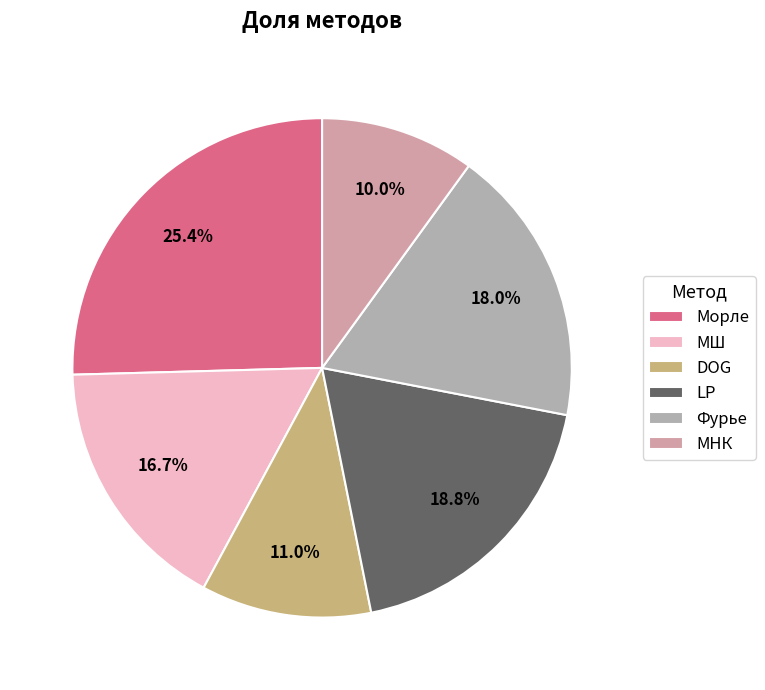

Is there a majority slice in this chart?

No